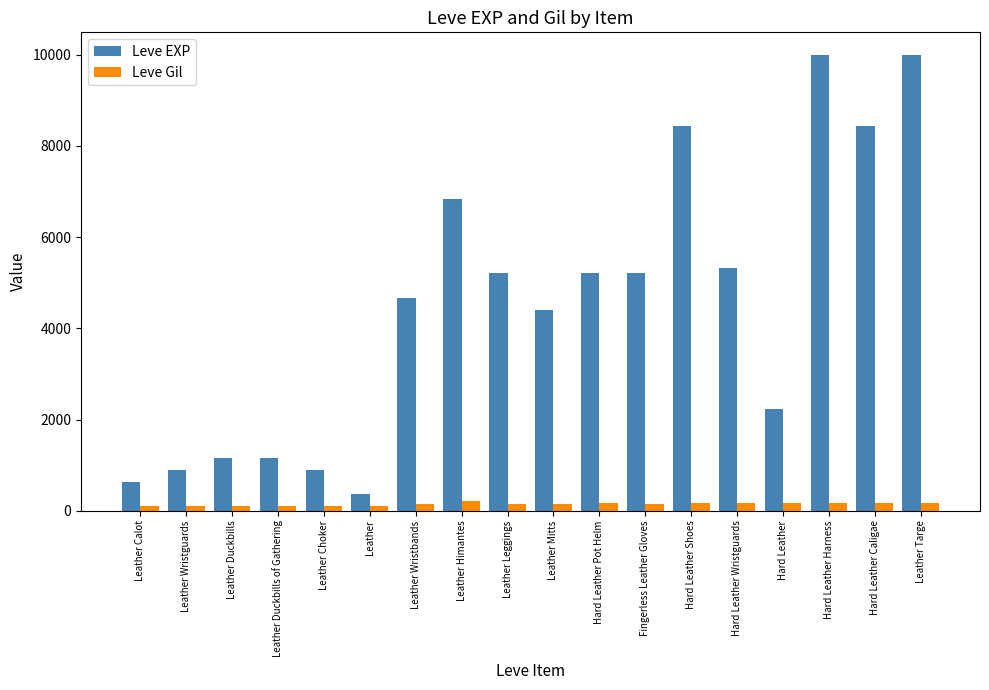

At Leather Leggings, list the series in order from largest to smallest.

Leve EXP, Leve Gil